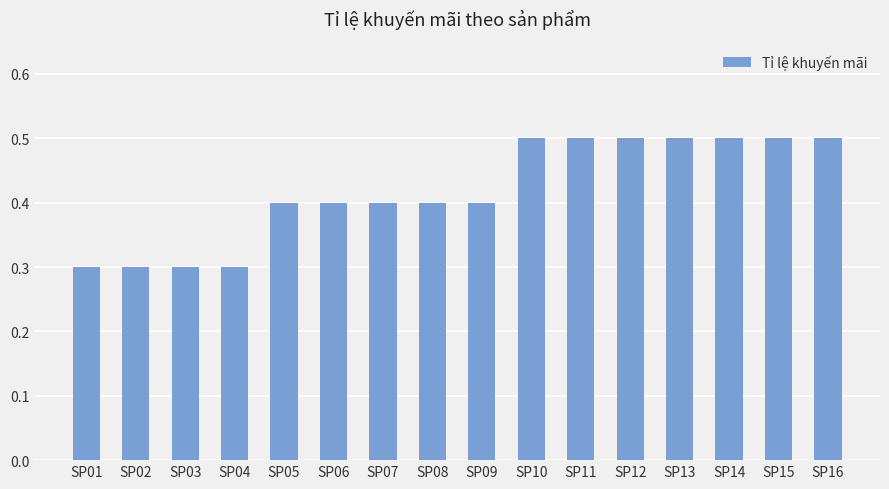

What is the difference between the maximum and minimum values?

0.2